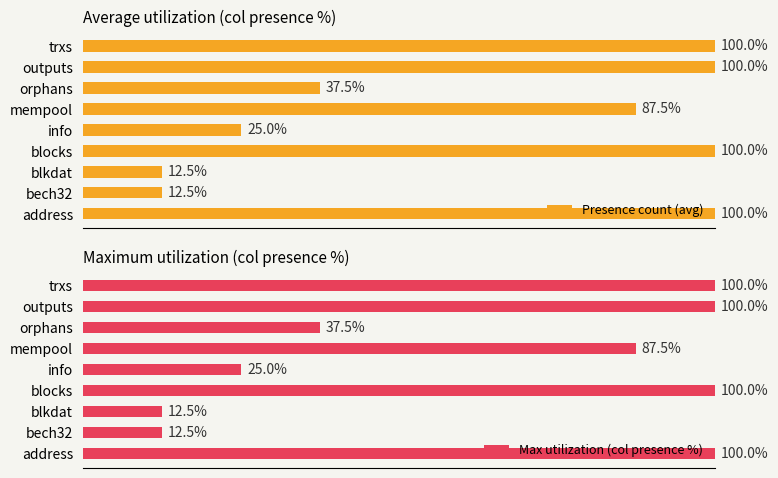

List the series in order of their peak value, lowest first.

Presence count (avg), Max utilization (col presence %)